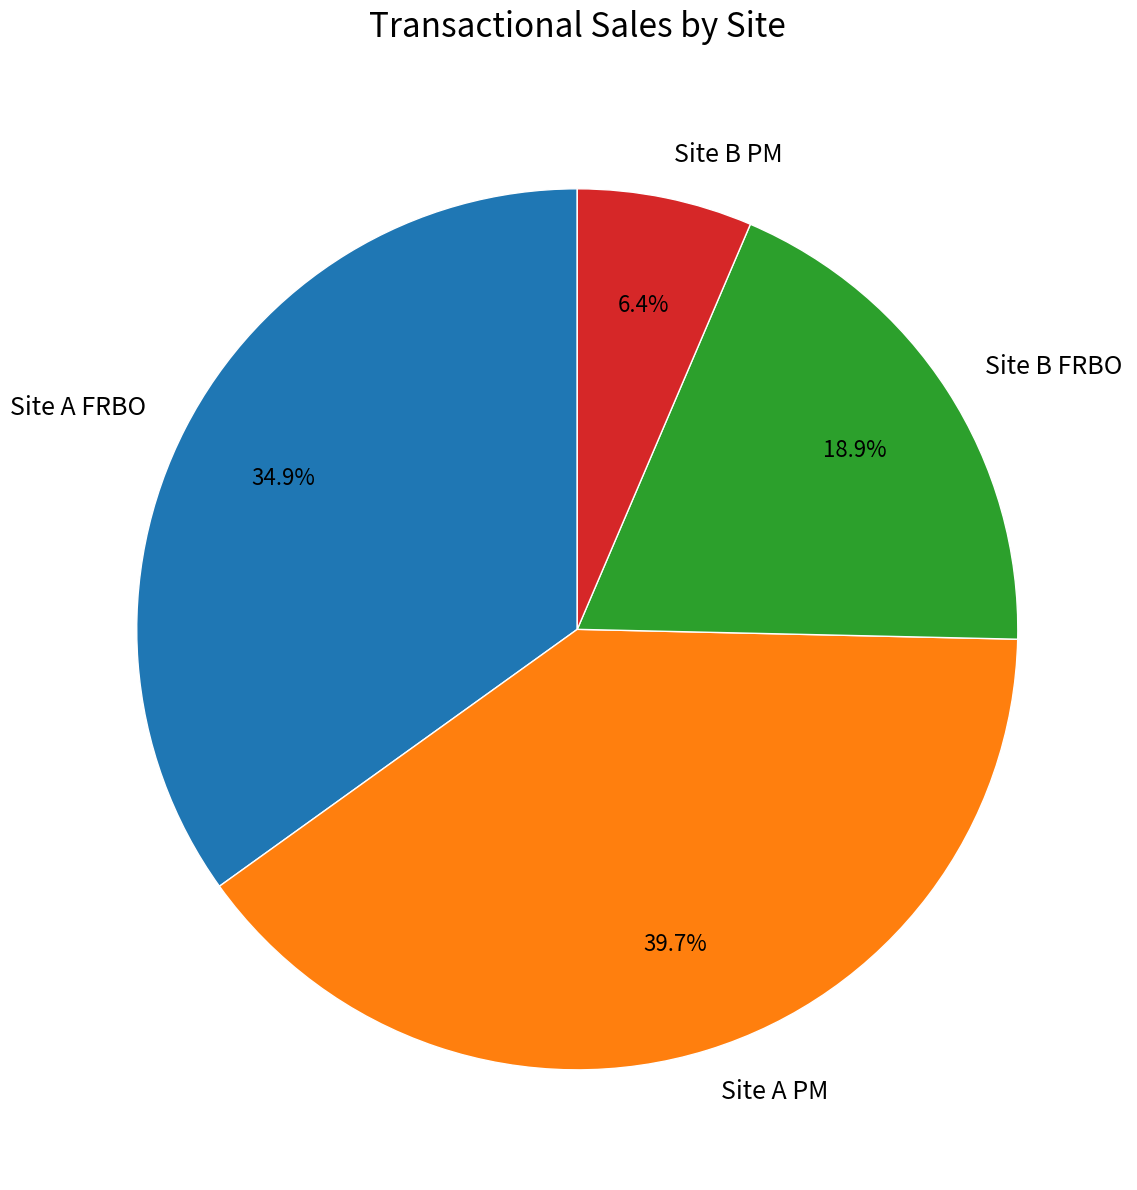

How many slices are in this pie chart?

4